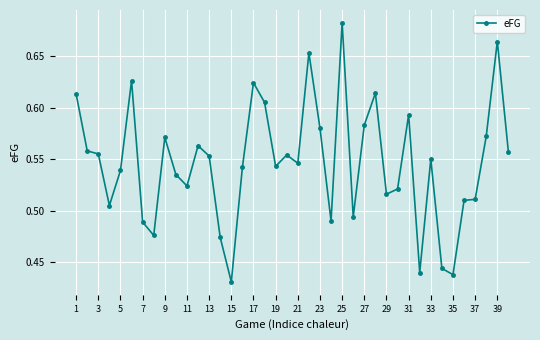

What is the difference between the maximum and minimum values?

0.3